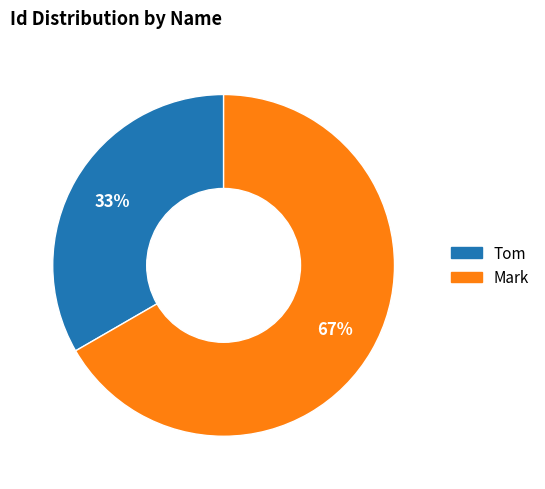

To the nearest percent, what portion does Tom represent?

33%